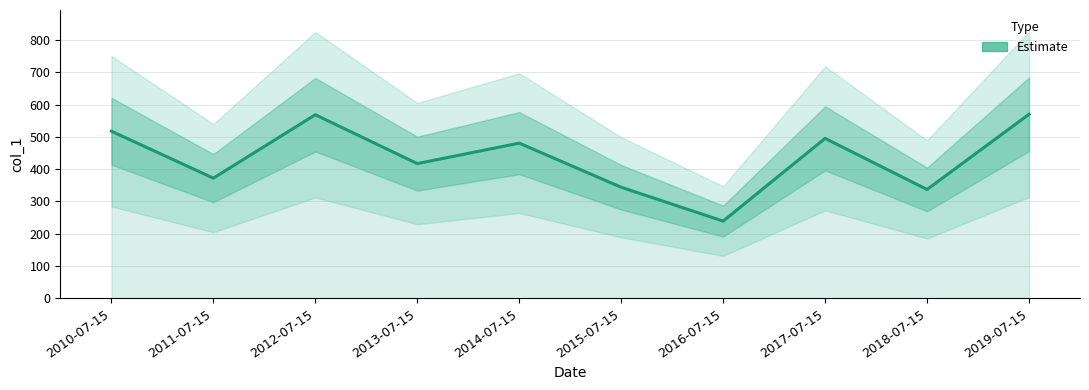

List the labels in order of value, largest first.

2019-07-15, 2012-07-15, 2010-07-15, 2017-07-15, 2014-07-15, 2013-07-15, 2011-07-15, 2015-07-15, 2018-07-15, 2016-07-15